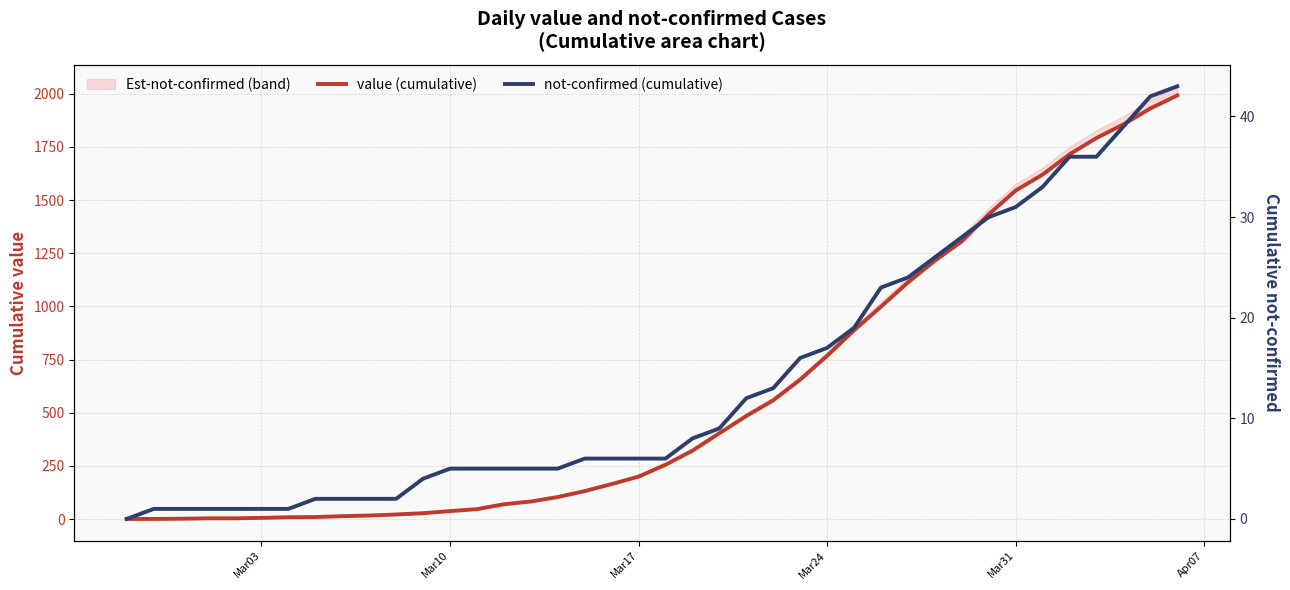

How many data points in not-confirmed (cumulative) are above 6?

19